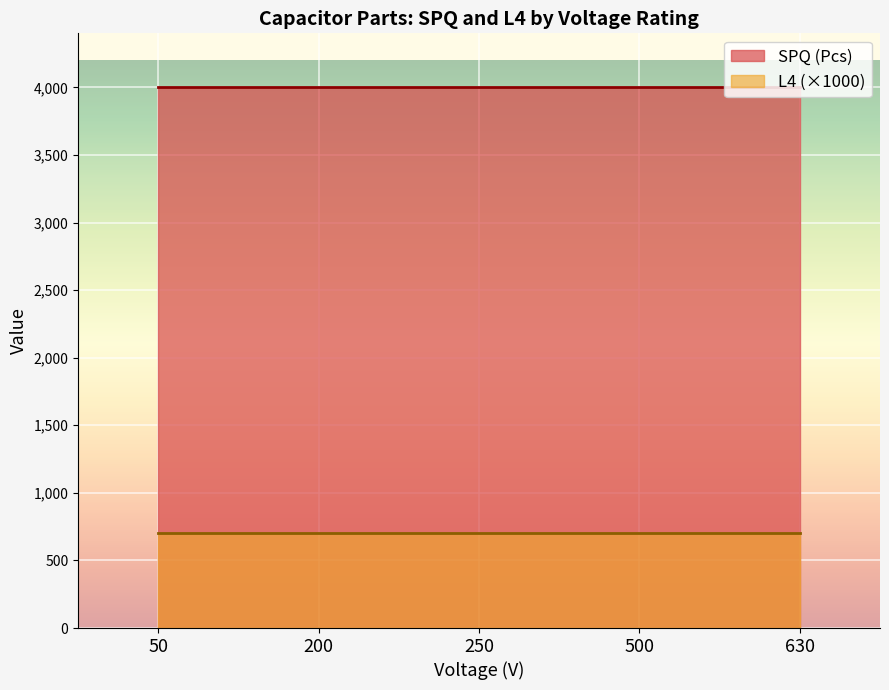

At which label does SPQ (Pcs) reach its peak?

50